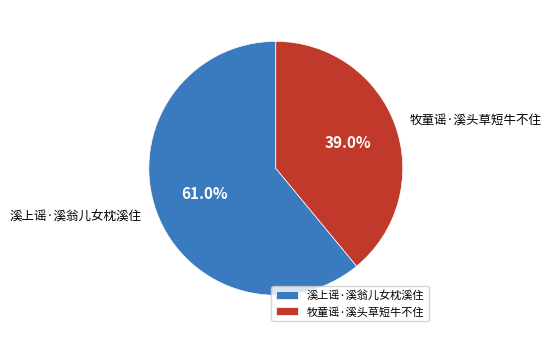

To the nearest percent, what is the difference between the 牧童谣·溪头草短牛不住 and 溪上谣·溪翁儿女枕溪住 slice percentages?

22%